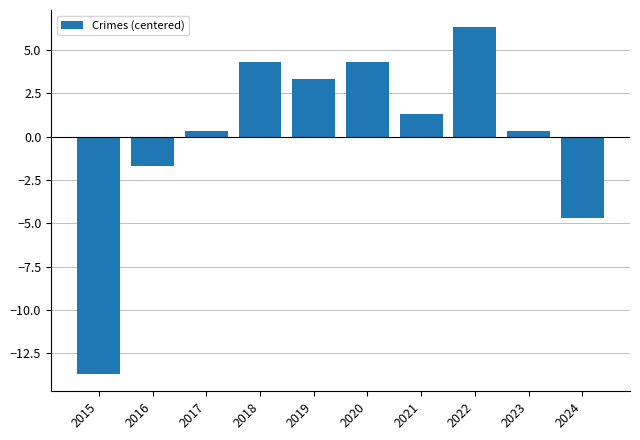

What is the difference between the maximum and minimum values?

20.0